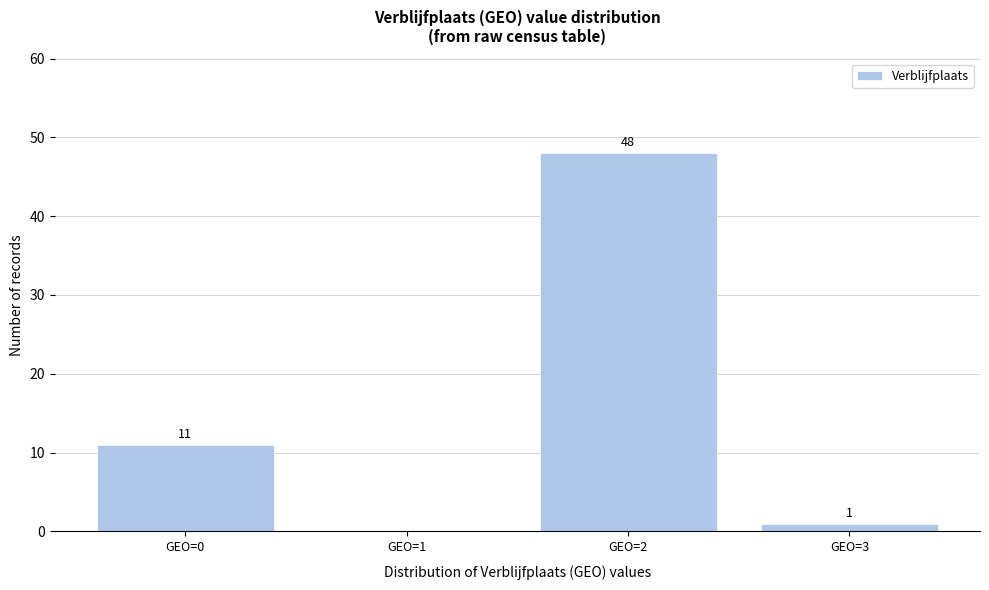

Reading right to left, list all the values displayed in this chart.

GEO=3=1	GEO=2=48	GEO=1=0	GEO=0=11